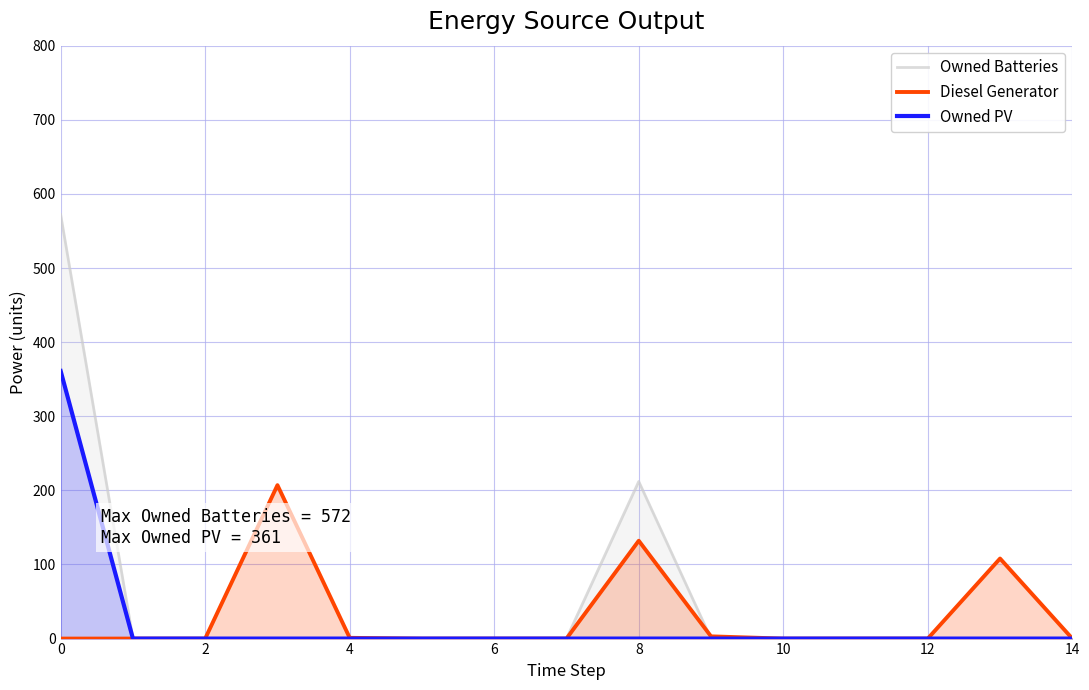

How many interior local peaks does the Owned Batteries series have?

1